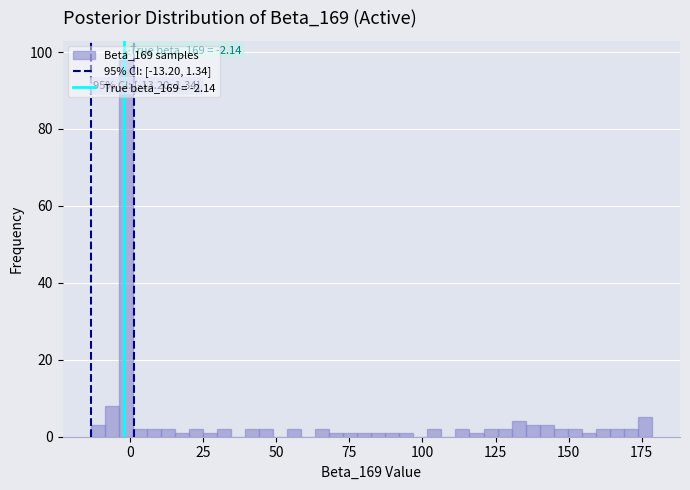

Read against the x-axis, roughly where is the centre of the tallest bar?

0